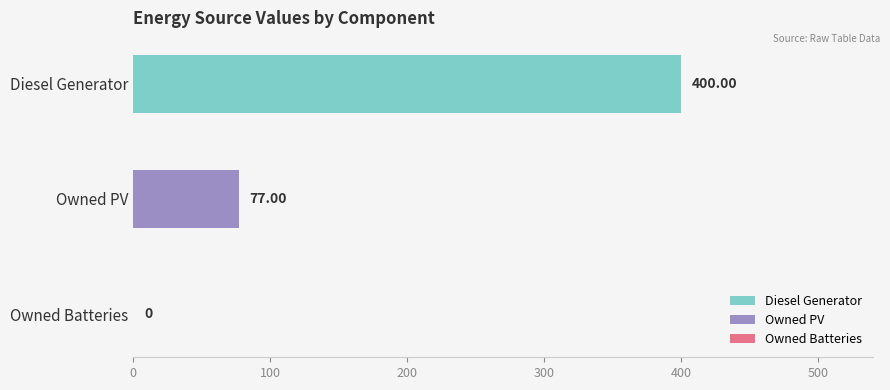

What is the total value across all series at Owned PV?

77.0